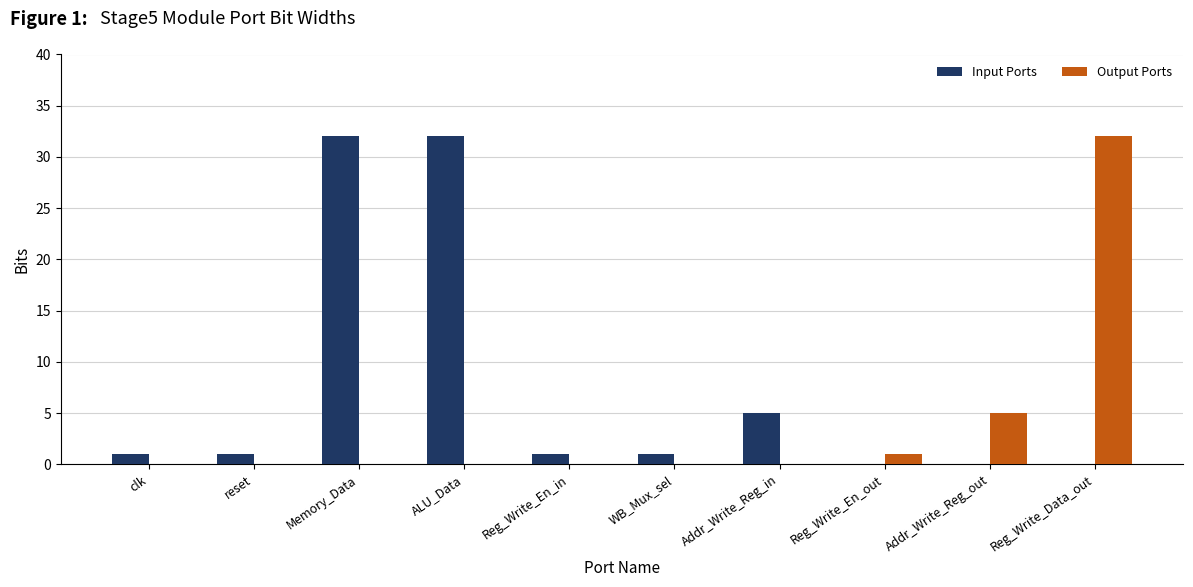

Does the chart contain stacked bars?

No